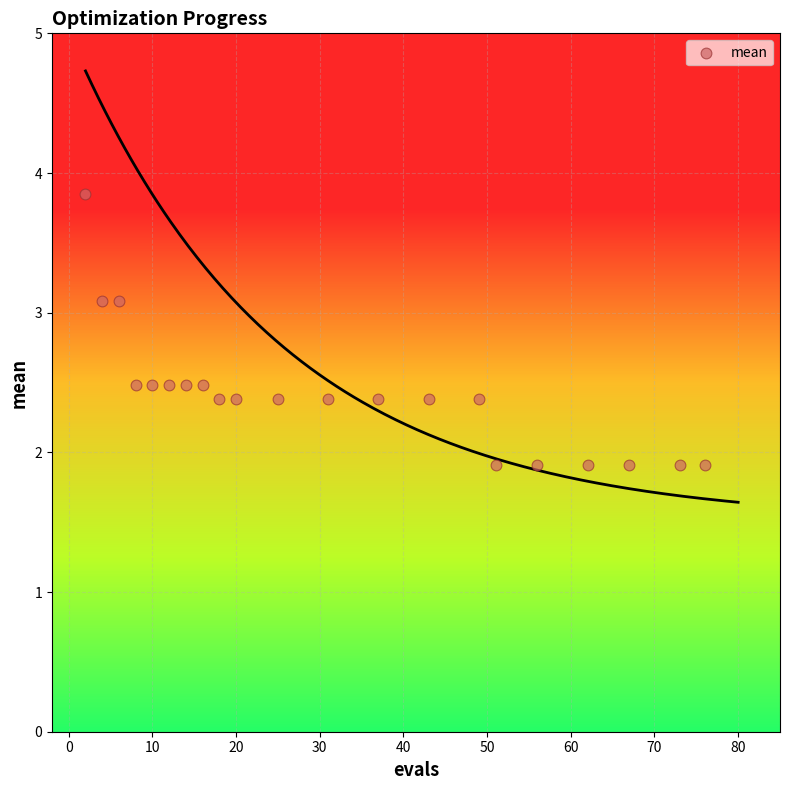

List the coordinates of all points as (X, Y) pairs, reading left to right.

(2.0, 3.9)  (4.0, 3.1)  (6.0, 3.1)  (8.0, 2.5)  (10.0, 2.5)  (12.0, 2.5)  (14.0, 2.5)  (16.0, 2.5)  (18.0, 2.4)  (20.0, 2.4)  (25.0, 2.4)  (31.0, 2.4)  (37.0, 2.4)  (43.0, 2.4)  (49.0, 2.4)  (51.0, 1.9)  (56.0, 1.9)  (62.0, 1.9)  (67.0, 1.9)  (73.0, 1.9)  (76.0, 1.9)